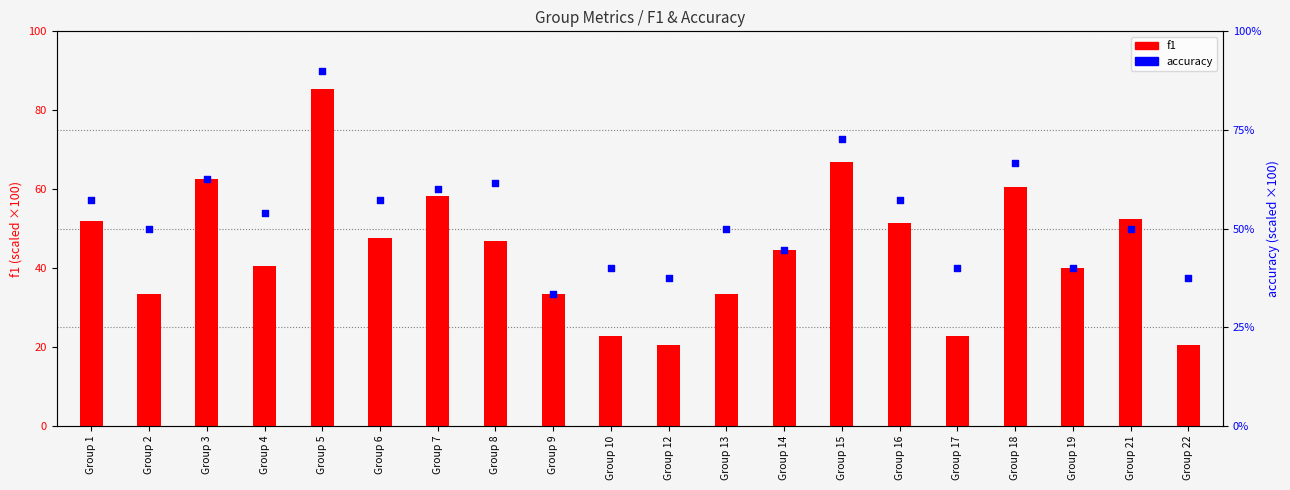

Is the value of accuracy at Group 14 greater than the value of f1 at Group 6?

No